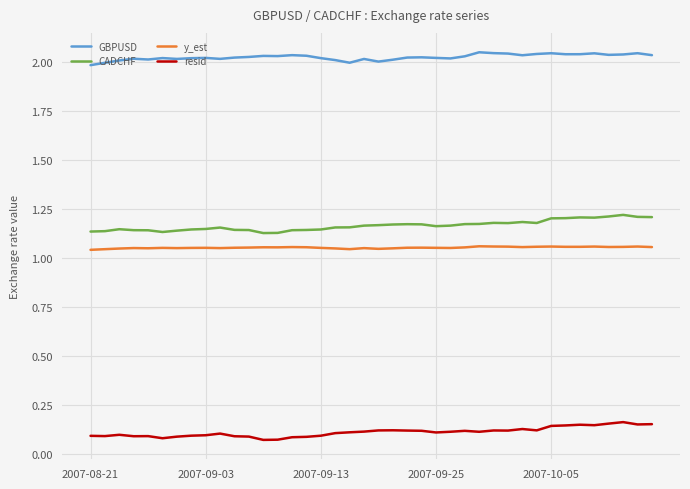

True or false: CADCHF and y_est cross at least once.

False